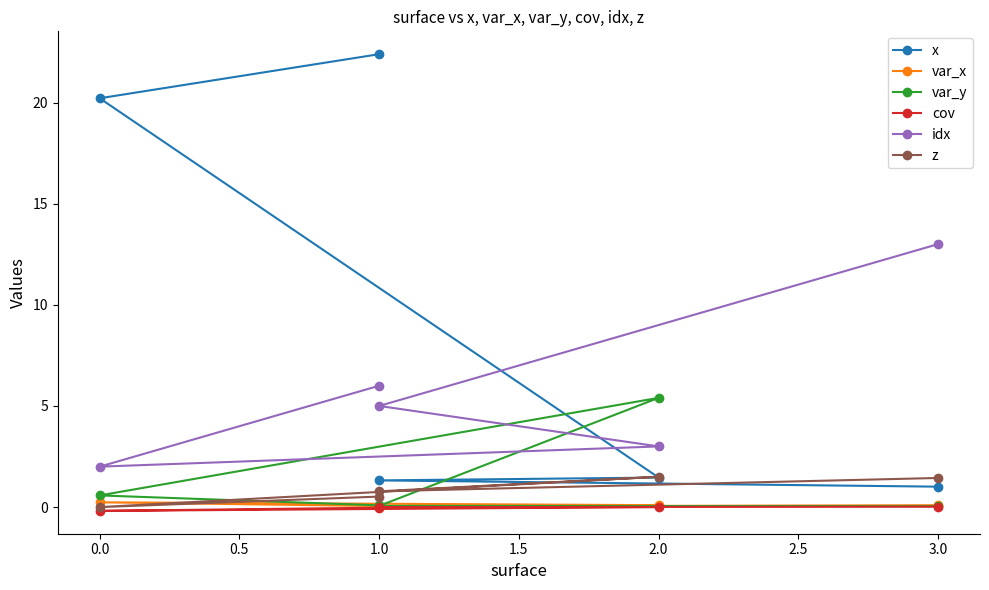

Reading left to right, transcribe all the data shown in this chart.

x: 1.0	1.3	1.5	20.2	22.4
var_x: 0.1	0.0	0.1	0.2	0.1
var_y: 0.0	0.1	5.4	0.6	0.1
cov: 0.0	-0.0	0.0	-0.2	-0.0
idx: 13.0	5.0	3.0	2.0	6.0
z: 1.4	0.8	1.5	0.0	0.5